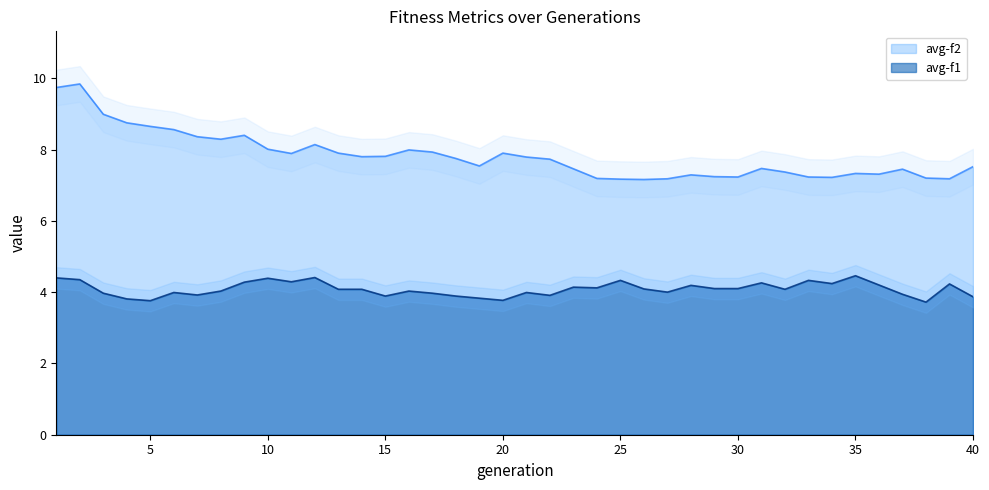

What is the spread (max minus min) of values at 22?

3.8